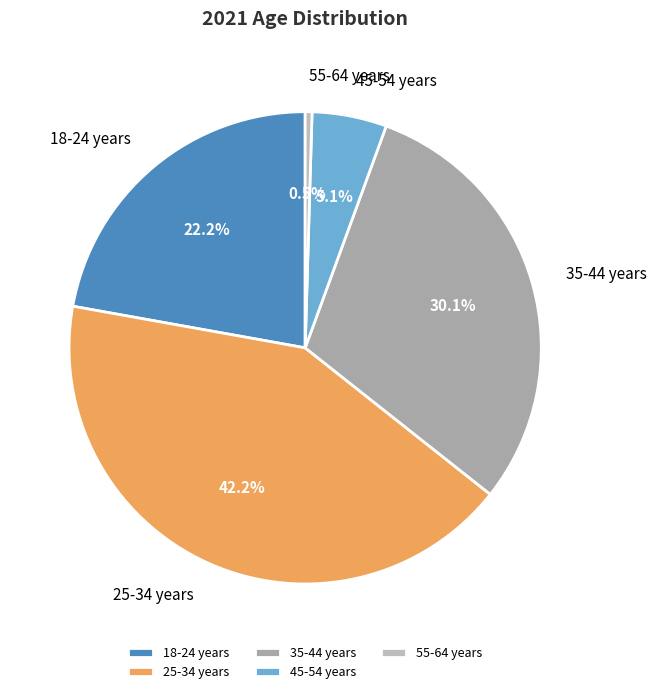

To the nearest percent, what is the average slice percentage?

20%